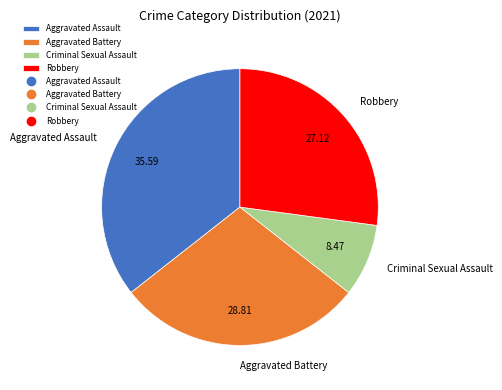

How many segments does this pie chart have?

4